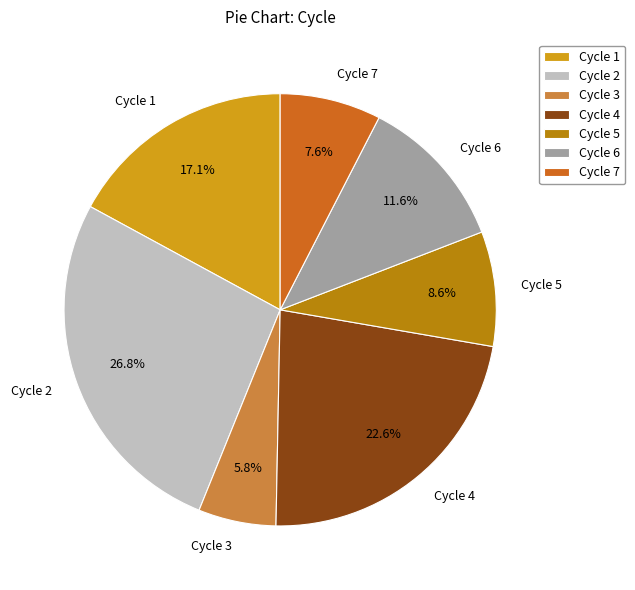

How many slices are in this pie chart?

7